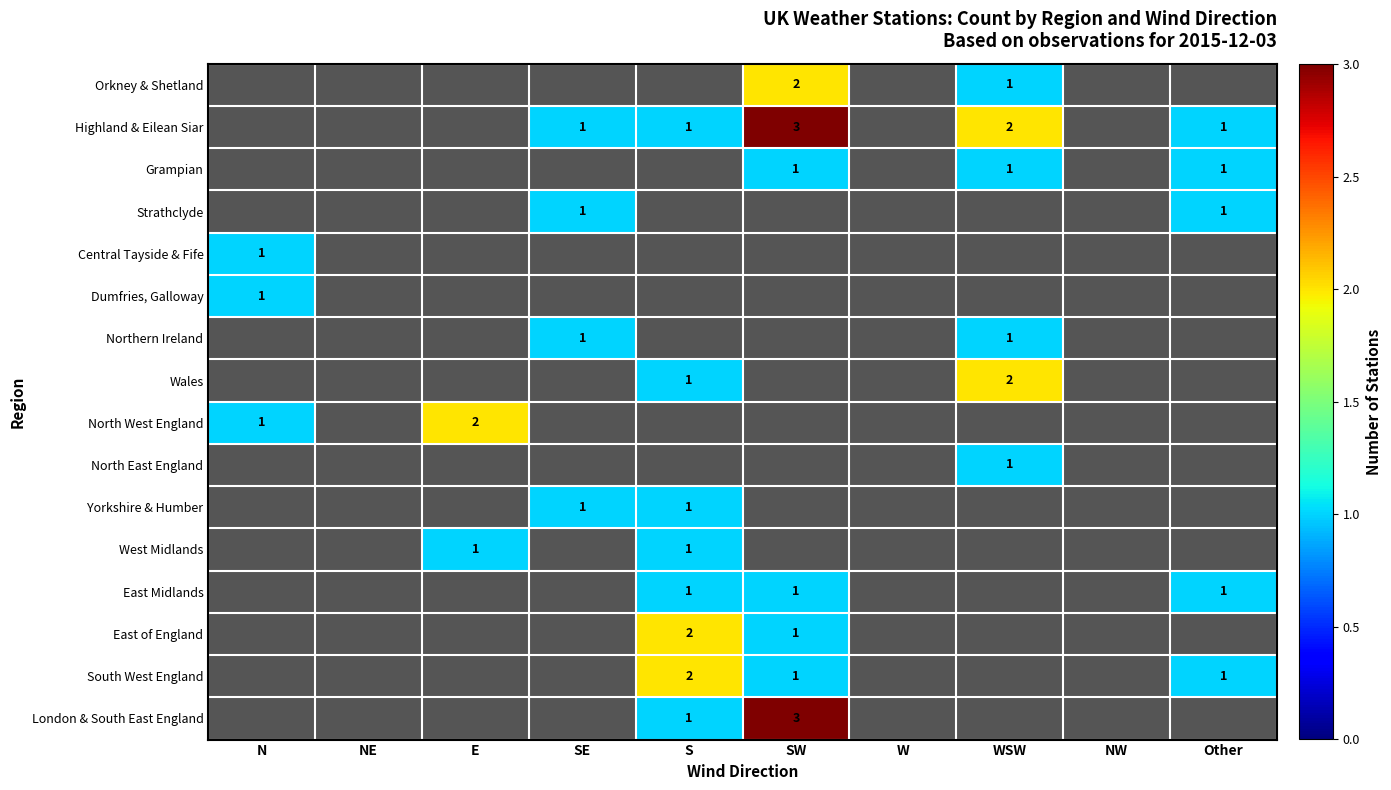

Count the Yorkshire & Humber values in the range 0 to 1.

10